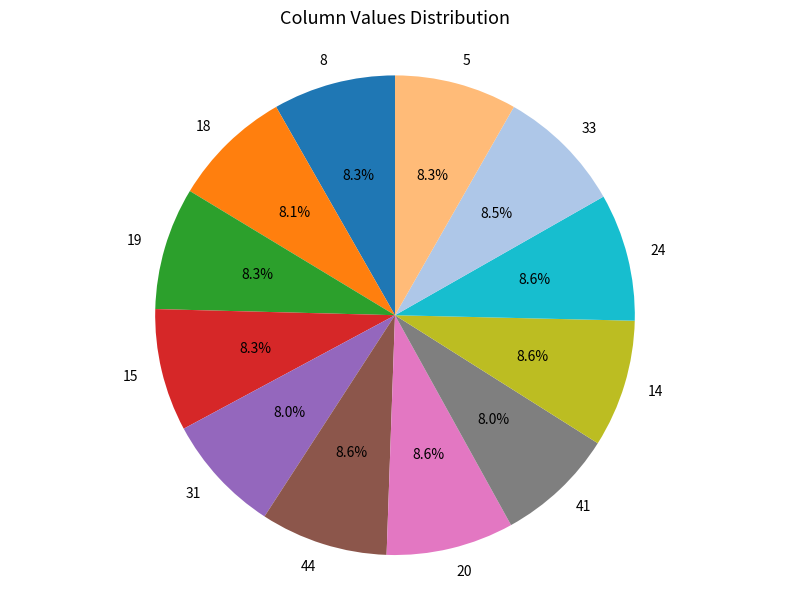

Approximately how many times larger is the value at 31 compared to 15?

1.0